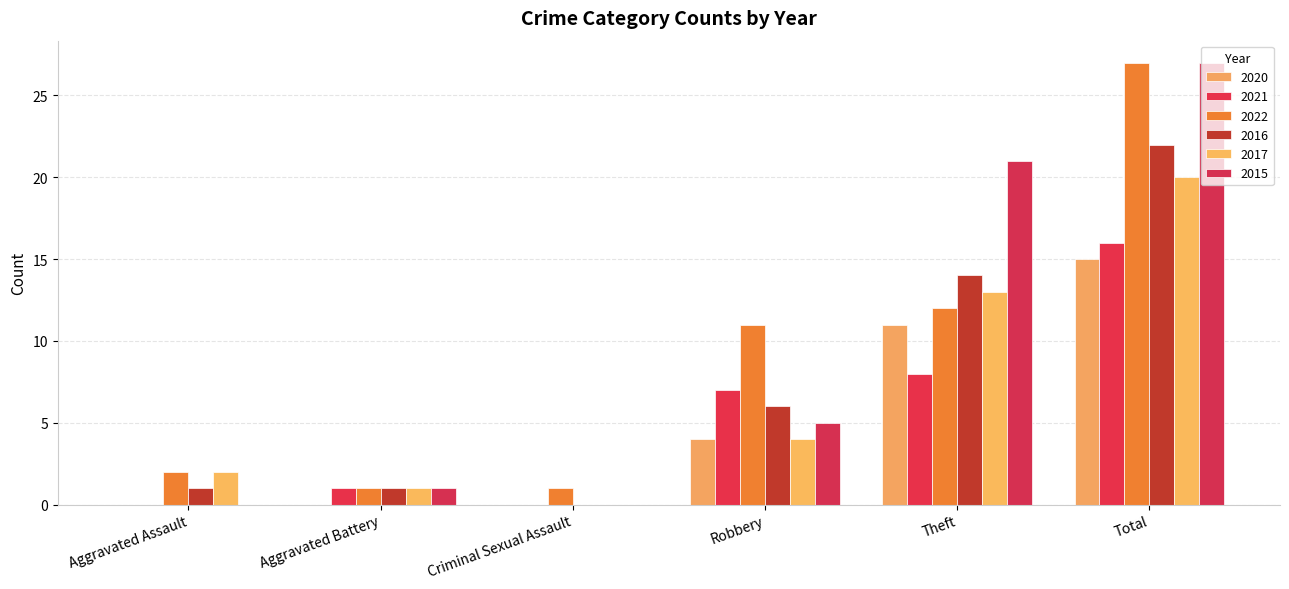

What is the maximum value for 2017?

20